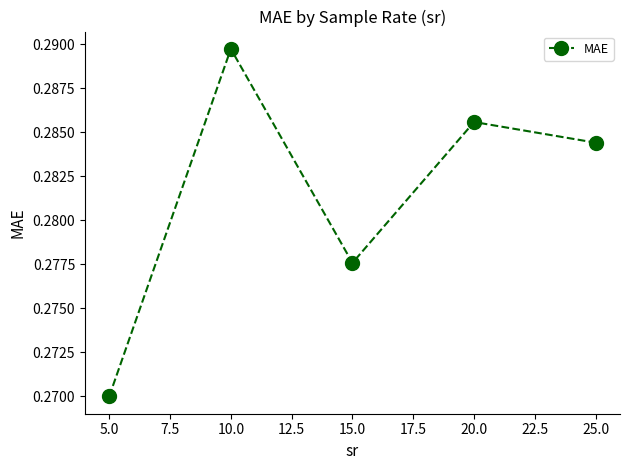

Rank the categories by value from highest to lowest.

10.0, 20.0, 25.0, 15.0, 5.0